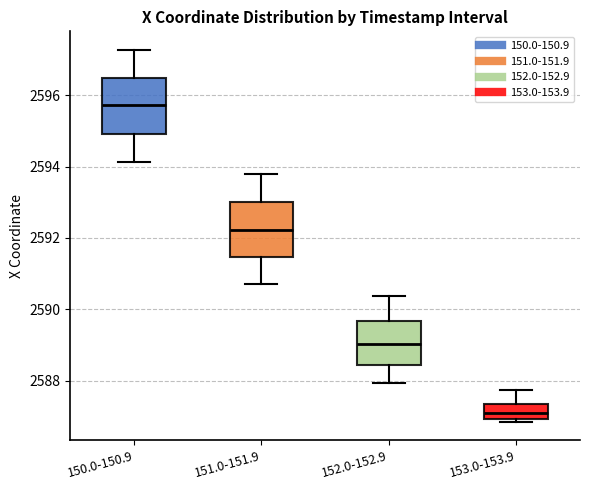

Where is the upper edge of the box for 151.0-151.9 on the y-axis? The values are not printed on the chart, so give them approximately, as read against the axis.

2593.0